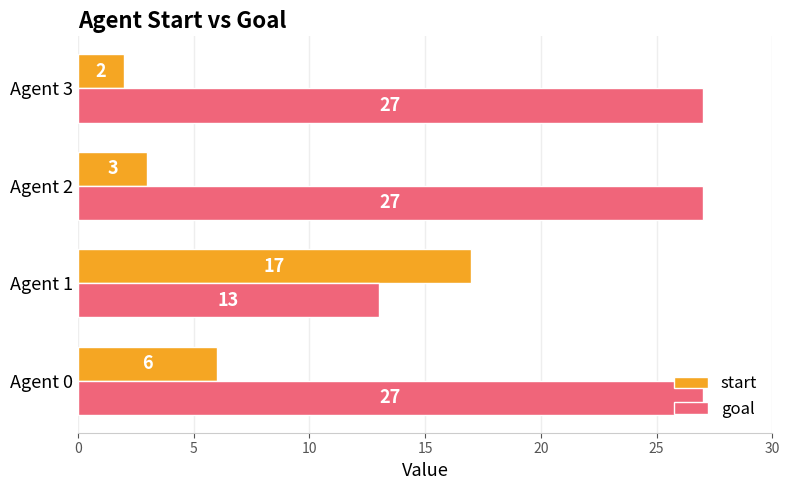

The goal series shows 27 at Agent 2. True or false?

True